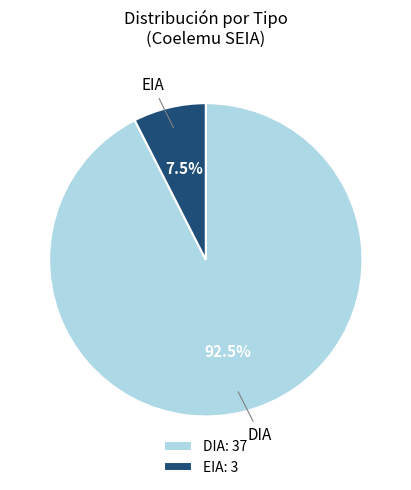

How many segments does this pie chart have?

2